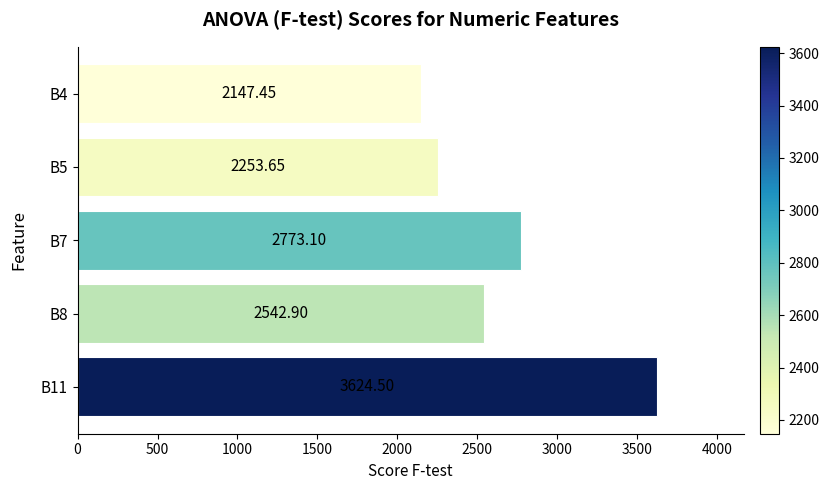

Count the number of data series in this chart.

1